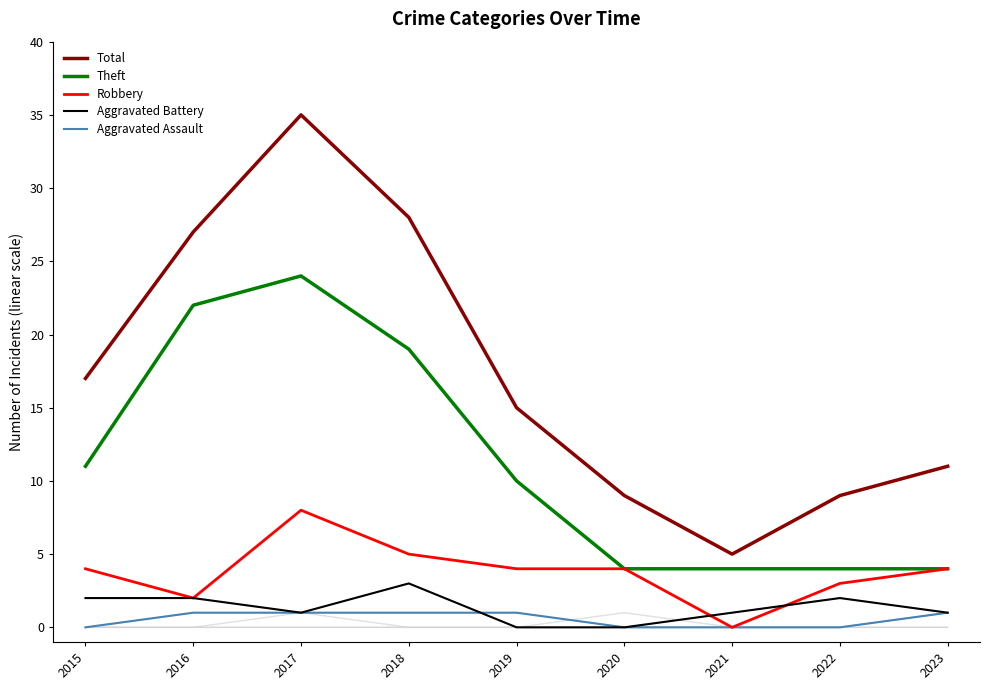

What is the spread (max minus min) of values at 2020?

9